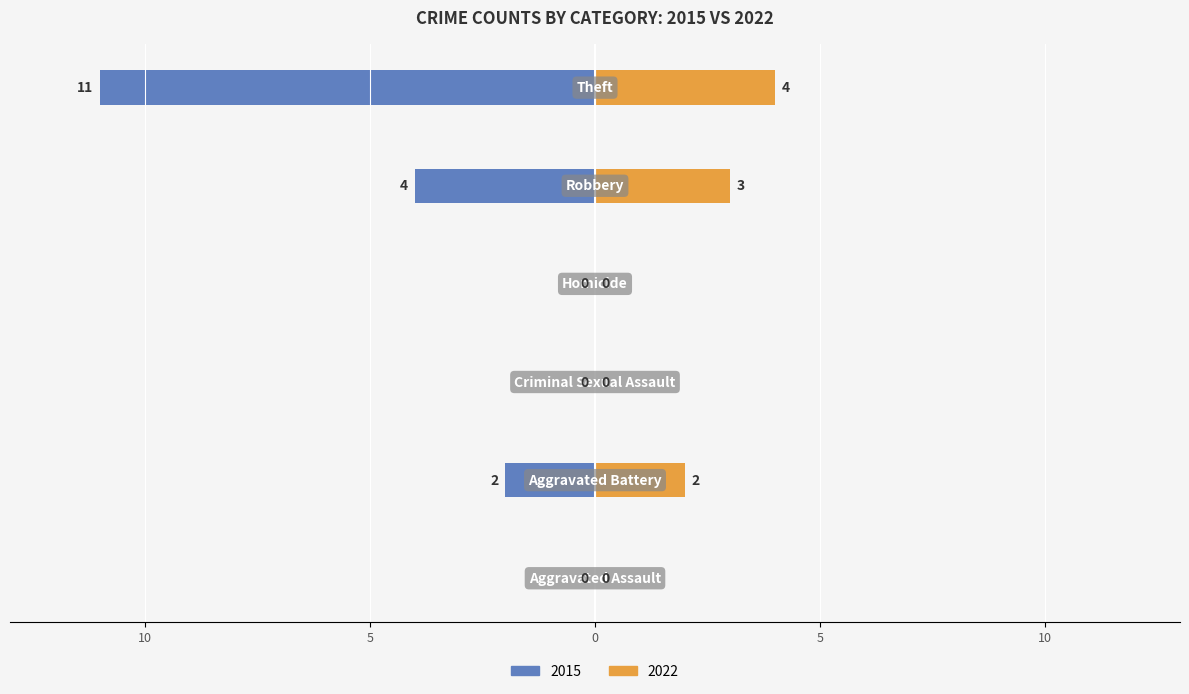

At which label is 2022 closest to 2?

Aggravated Battery